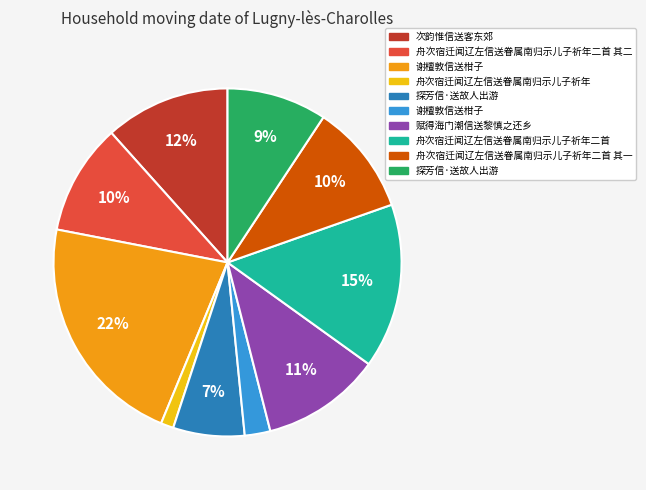

To the nearest percent, what is the difference between the largest and smallest slice percentages?

21%